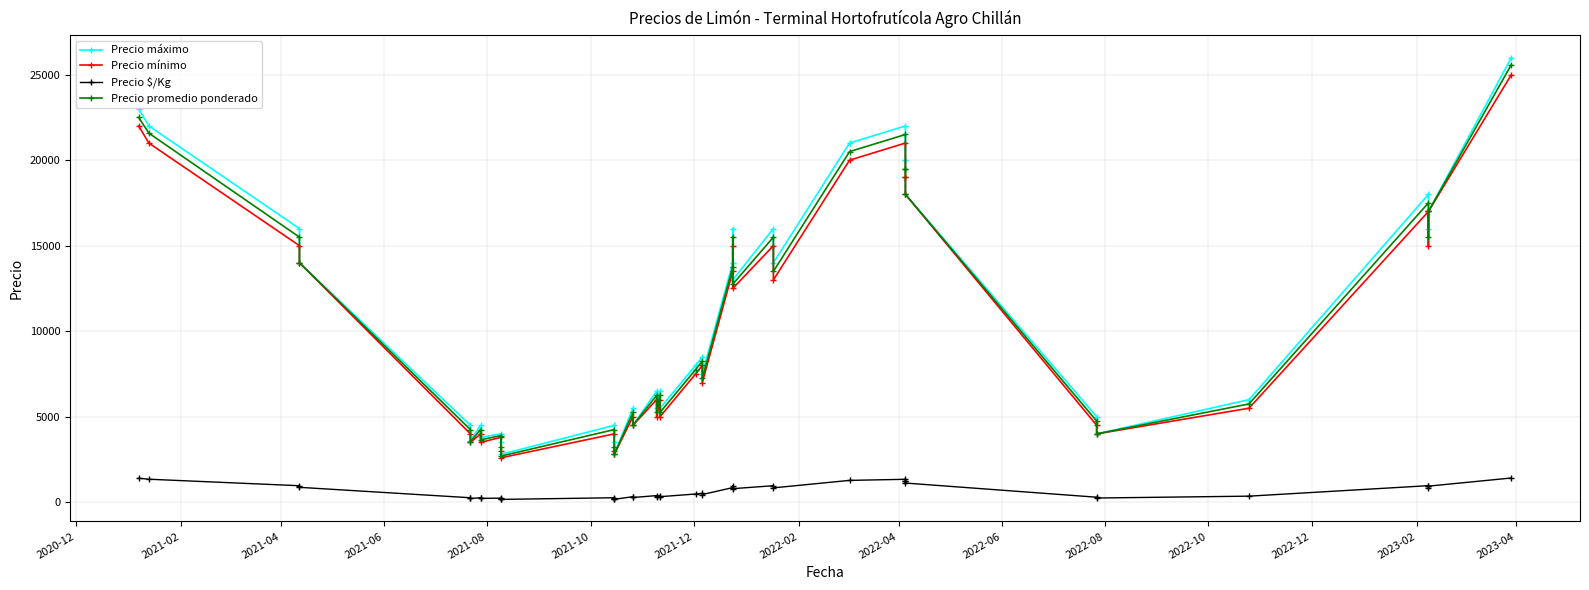

Reading left to right, list all the values displayed in this chart.

Precio máximo: 23000	22000	16000	14000	4500	3600	4500	3800	4000	3500	2800	4500	3500	2800	5500	4500	6500	5500	6500	5500	8000	8500	7500	14000	16000	13000	16000	14000	21000	22000	20000	20000	18000	5000	4000	6000	18000	16000	17000	26000
Precio mínimo: 22000	21000	15000	14000	4000	3500	4000	3500	3800	3000	2600	4000	3000	2800	5000	4500	6000	5000	6000	5000	7500	8000	7000	13500	15000	12500	15000	13000	20000	21000	19000	19000	18000	4500	4000	5500	17000	15000	17000	25000
Precio $/Kg: 1406	1349	969	875	266	222	266	228	244	203	169	266	203	175	328	281	391	328	391	328	484	516	453	859	969	797	969	844	1281	1344	1219	1219	1125	297	250	359	972	861	944	1421
Precio promedio ponderado: 22500	21581	15500	14000	4250	3550	4250	3650	3900	3250	2700	4250	3250	2800	5250	4500	6250	5250	6250	5250	7750	8250	7250	13750	15500	12750	15500	13500	20500	21500	19500	19500	18000	4750	4000	5750	17500	15500	17000	25583